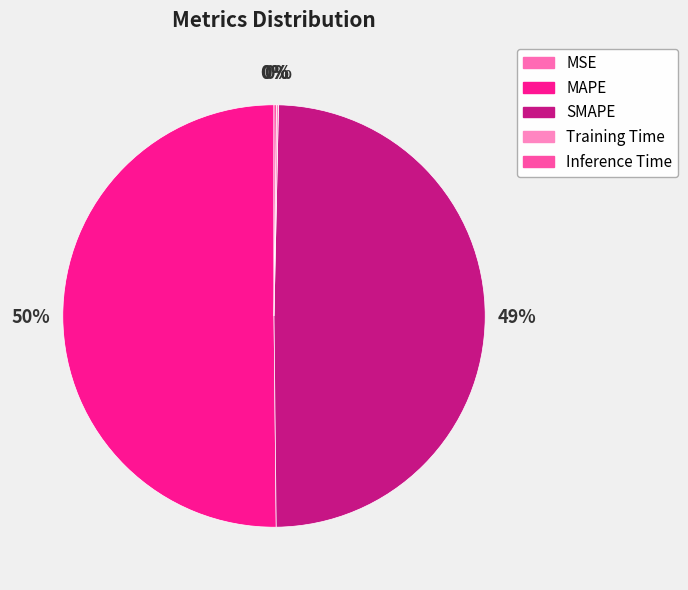

Which has a higher value, SMAPE or Training Time?

SMAPE